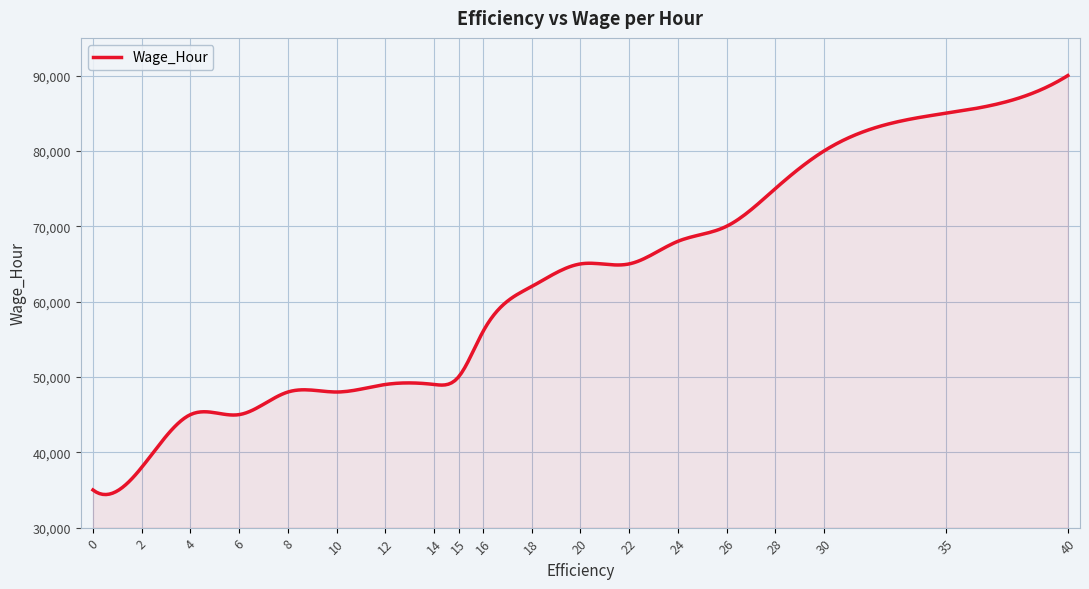

What is the smallest value displayed?

34392.1